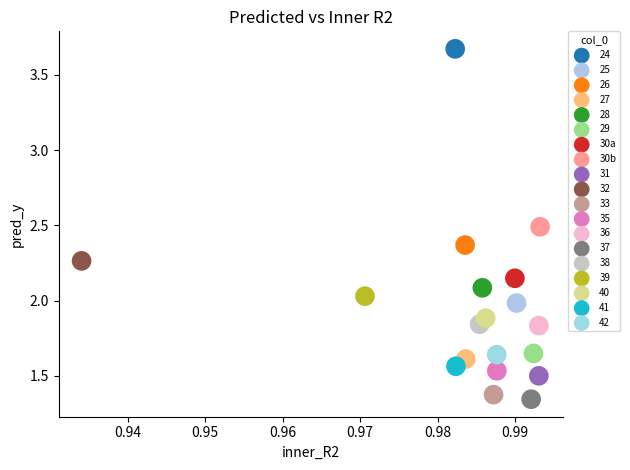

What are all the series names shown in the legend?

24, 25, 26, 27, 28, 29, 30a, 30b, 31, 32, 33, 35, 36, 37, 38, 39, 40, 41, 42